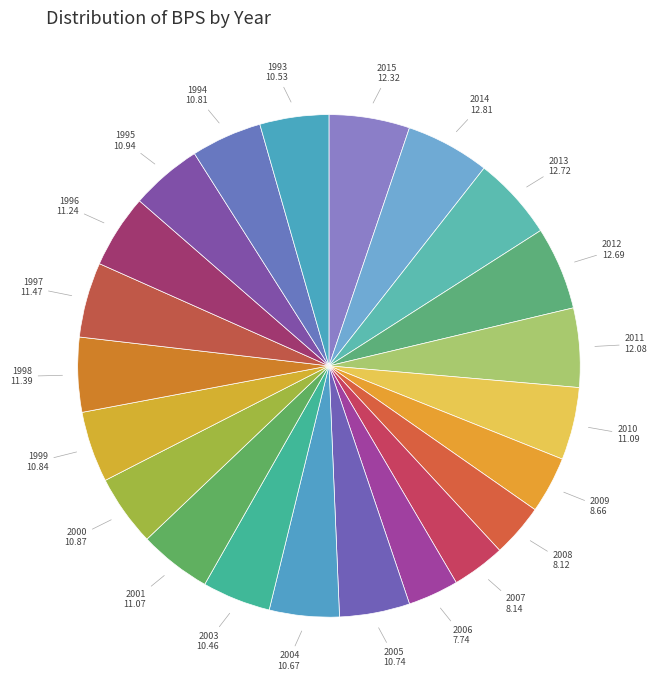

How many slices are in this pie chart?

22